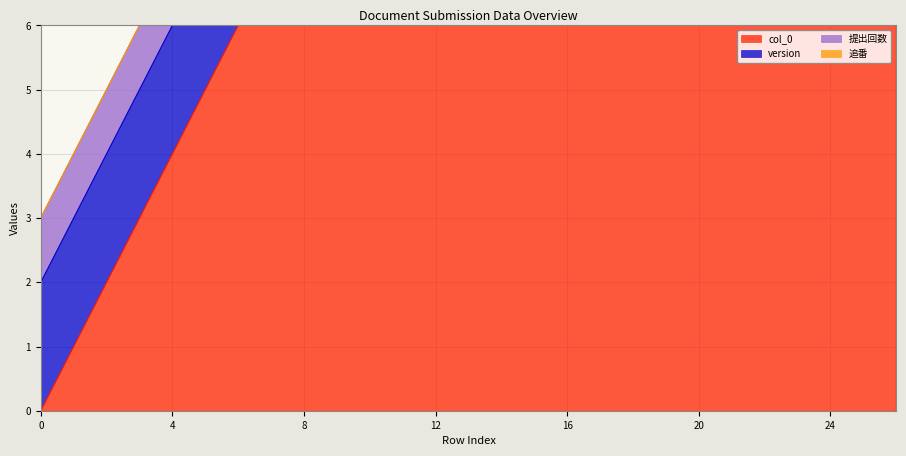

Which series has the largest total across all categories?

col_0